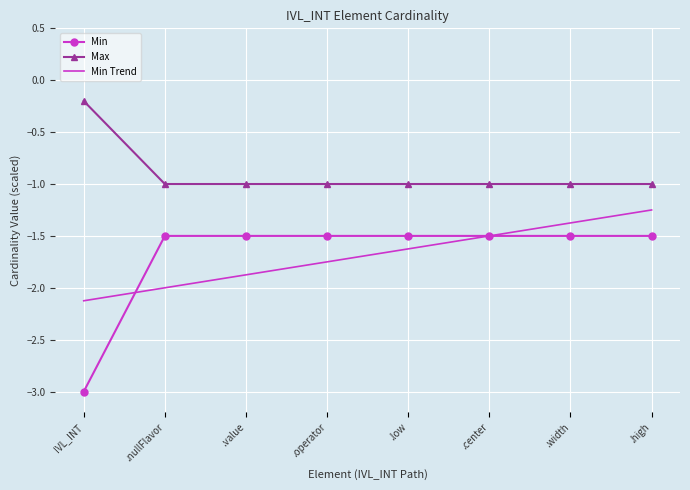

Rank the series by their maximum value, from highest to lowest.

Max, Min Trend, Min